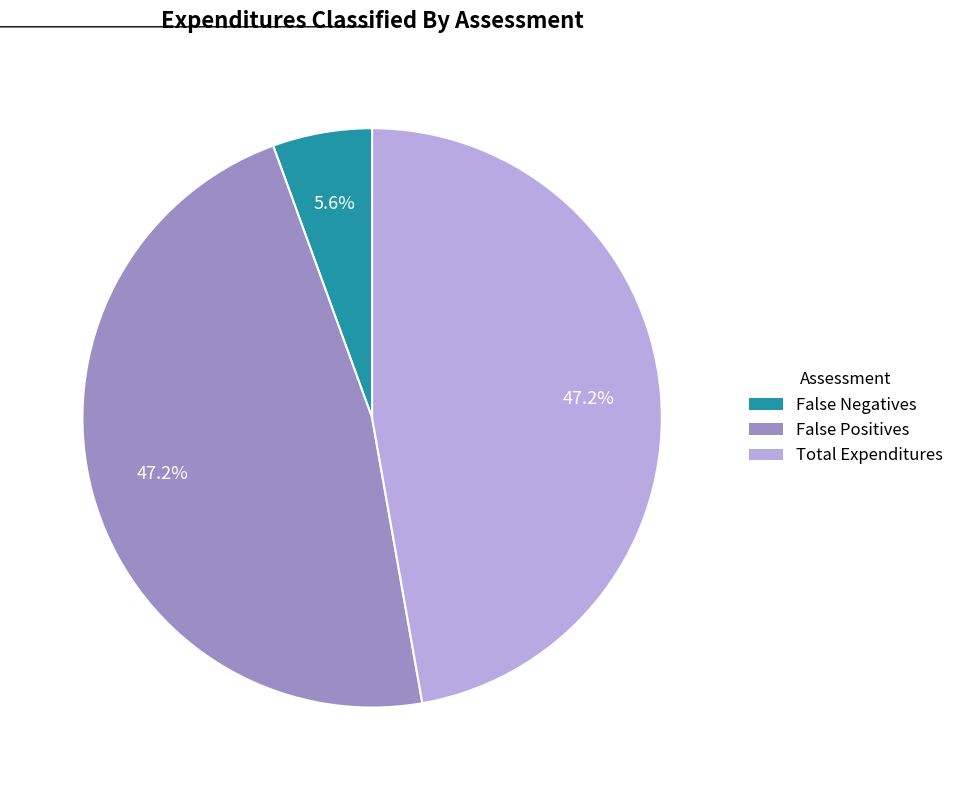

What percentage do False Positives and False Negatives together represent?

52.8%